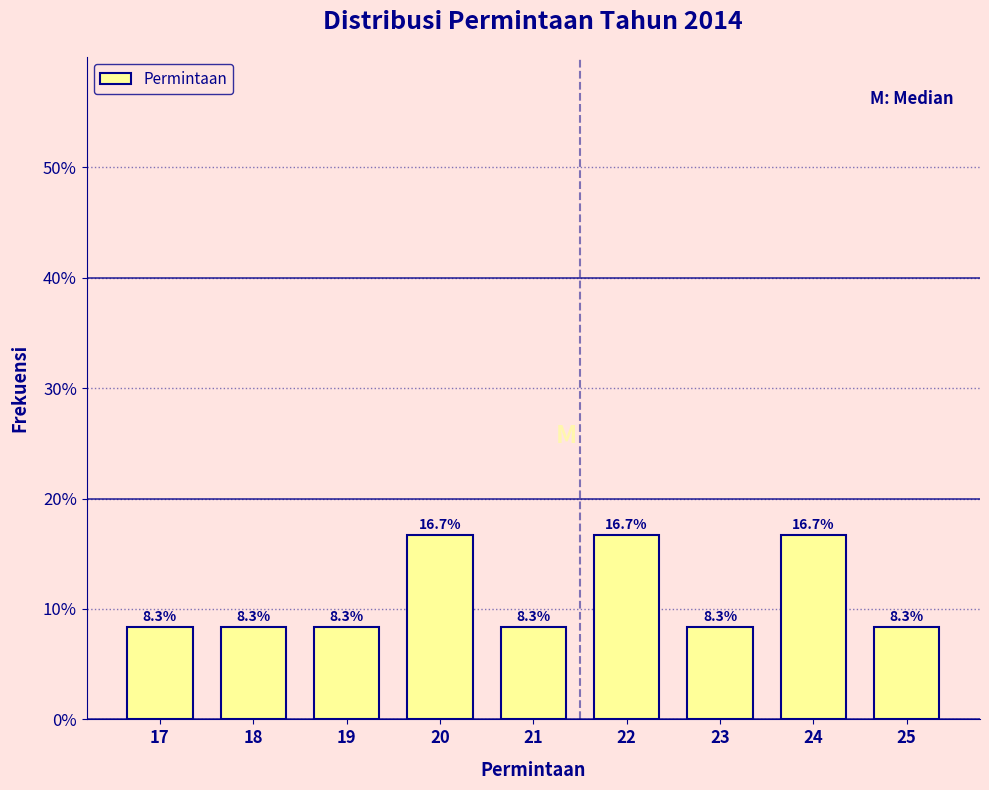

Reading left to right, extract all data points from this chart.

17=8.3	18=8.3	19=8.3	20=16.7	21=8.3	22=16.7	23=8.3	24=16.7	25=8.3